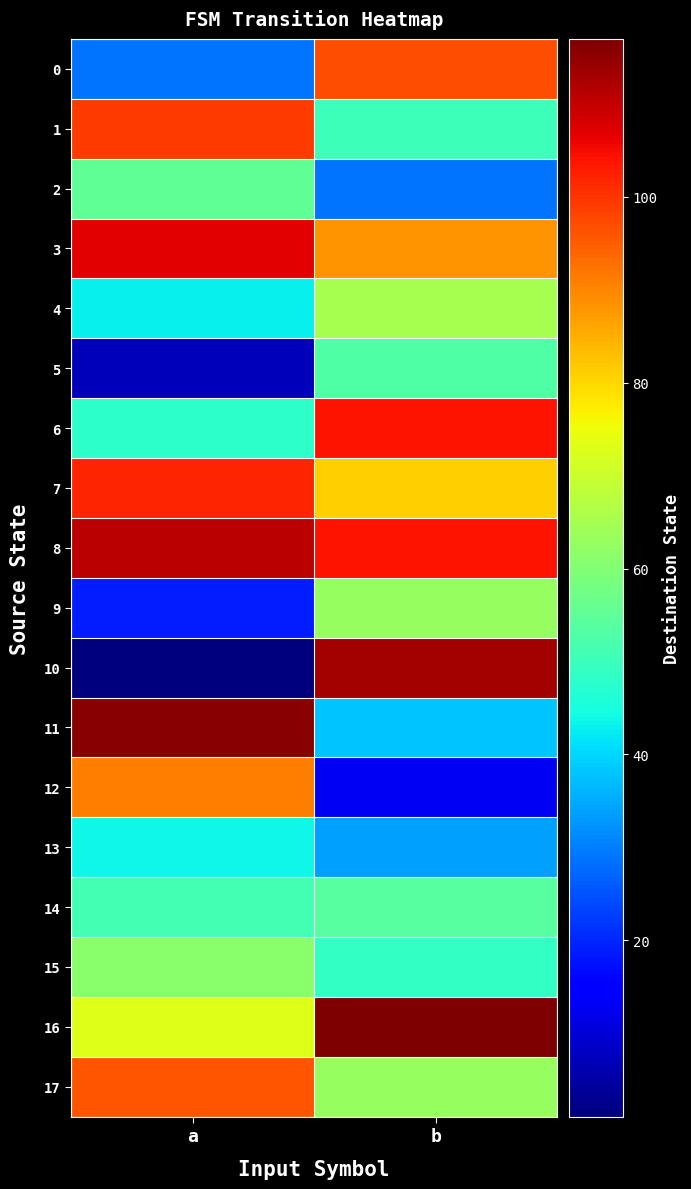

Which series has the largest range (max minus min)?

10